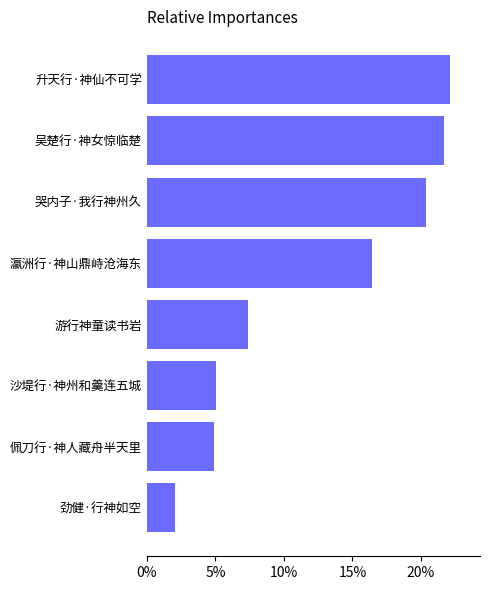

How many distinct data groups are displayed?

1